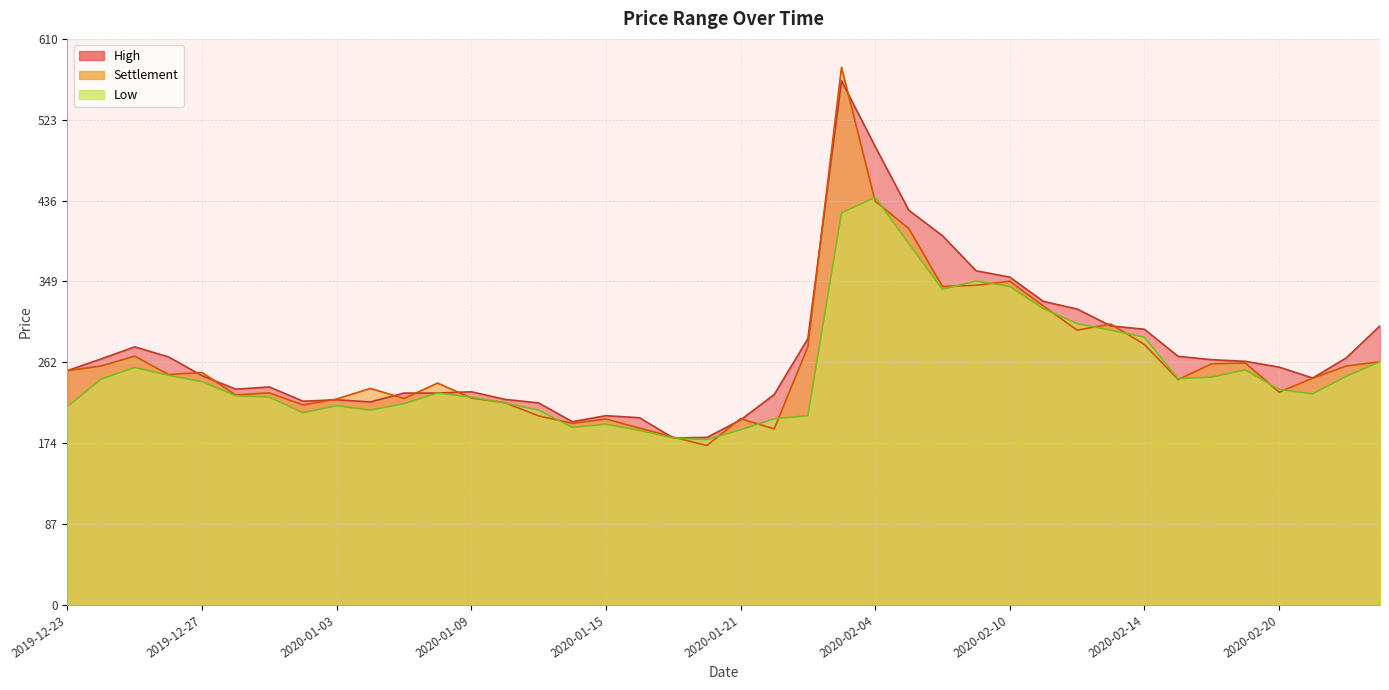

Between 2020-01-21 and 2020-02-06, which is larger?

2020-02-06